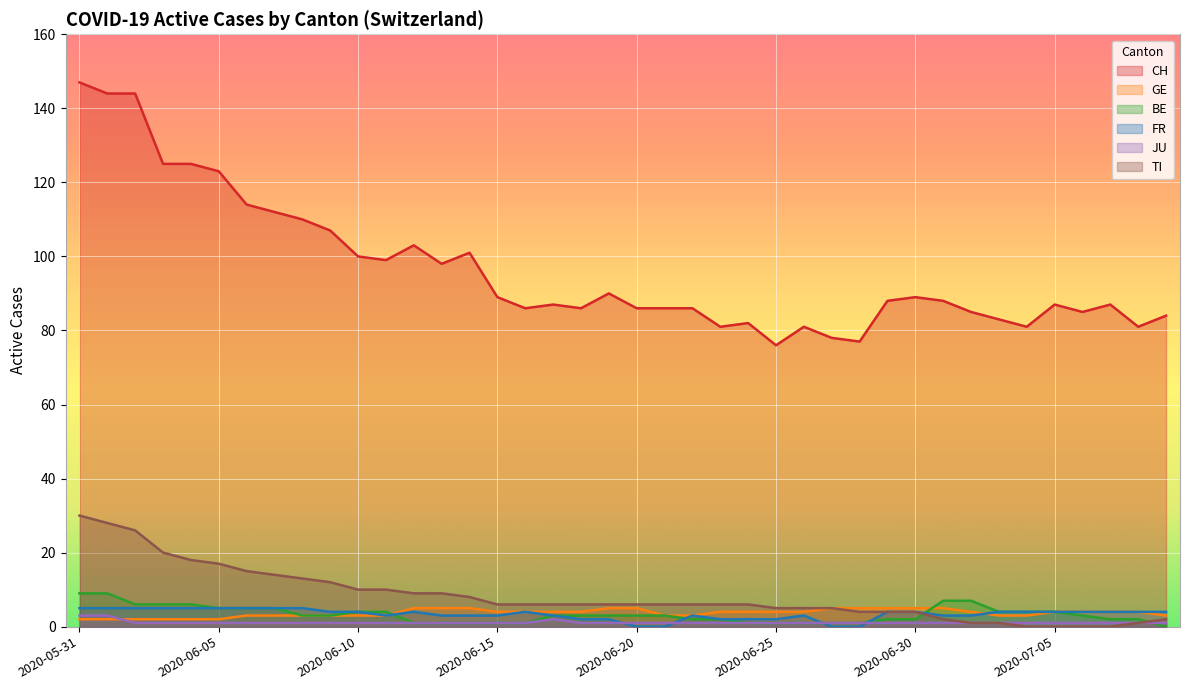

Reading right to left, transcribe all the data shown in this chart.

CH: 2020-07-09=84	2020-07-08=81	2020-07-07=87	2020-07-06=85	2020-07-05=87	2020-07-04=81	2020-07-03=83	2020-07-02=85	2020-07-01=88	2020-06-30=89	2020-06-29=88	2020-06-28=77	2020-06-27=78	2020-06-26=81	2020-06-25=76	2020-06-24=82	2020-06-23=81	2020-06-22=86	2020-06-21=86	2020-06-20=86	2020-06-19=90	2020-06-18=86	2020-06-17=87	2020-06-16=86	2020-06-15=89	2020-06-14=101	2020-06-13=98	2020-06-12=103	2020-06-11=99	2020-06-10=100	2020-06-09=107	2020-06-08=110	2020-06-07=112	2020-06-06=114	2020-06-05=123	2020-06-04=125	2020-06-03=125	2020-06-02=144	2020-06-01=144	2020-05-31=147
GE: 2020-07-09=3	2020-07-08=4	2020-07-07=4	2020-07-06=4	2020-07-05=4	2020-07-04=3	2020-07-03=3	2020-07-02=4	2020-07-01=5	2020-06-30=5	2020-06-29=5	2020-06-28=5	2020-06-27=5	2020-06-26=4	2020-06-25=4	2020-06-24=4	2020-06-23=4	2020-06-22=3	2020-06-21=3	2020-06-20=5	2020-06-19=5	2020-06-18=4	2020-06-17=4	2020-06-16=4	2020-06-15=4	2020-06-14=5	2020-06-13=5	2020-06-12=5	2020-06-11=3	2020-06-10=3	2020-06-09=3	2020-06-08=3	2020-06-07=3	2020-06-06=3	2020-06-05=2	2020-06-04=2	2020-06-03=2	2020-06-02=2	2020-06-01=2	2020-05-31=2
BE: 2020-07-09=0	2020-07-08=2	2020-07-07=2	2020-07-06=3	2020-07-05=4	2020-07-04=4	2020-07-03=4	2020-07-02=7	2020-07-01=7	2020-06-30=2	2020-06-29=2	2020-06-28=1	2020-06-27=1	2020-06-26=1	2020-06-25=1	2020-06-24=1	2020-06-23=2	2020-06-22=2	2020-06-21=3	2020-06-20=3	2020-06-19=3	2020-06-18=3	2020-06-17=3	2020-06-16=1	2020-06-15=1	2020-06-14=1	2020-06-13=1	2020-06-12=1	2020-06-11=4	2020-06-10=4	2020-06-09=3	2020-06-08=3	2020-06-07=5	2020-06-06=5	2020-06-05=5	2020-06-04=6	2020-06-03=6	2020-06-02=6	2020-06-01=9	2020-05-31=9
FR: 2020-07-09=4	2020-07-08=4	2020-07-07=4	2020-07-06=4	2020-07-05=4	2020-07-04=4	2020-07-03=4	2020-07-02=3	2020-07-01=3	2020-06-30=4	2020-06-29=4	2020-06-28=0	2020-06-27=0	2020-06-26=3	2020-06-25=2	2020-06-24=2	2020-06-23=2	2020-06-22=3	2020-06-21=0	2020-06-20=0	2020-06-19=2	2020-06-18=2	2020-06-17=3	2020-06-16=4	2020-06-15=3	2020-06-14=3	2020-06-13=3	2020-06-12=4	2020-06-11=3	2020-06-10=4	2020-06-09=4	2020-06-08=5	2020-06-07=5	2020-06-06=5	2020-06-05=5	2020-06-04=5	2020-06-03=5	2020-06-02=5	2020-06-01=5	2020-05-31=5
JU: 2020-07-09=1	2020-07-08=1	2020-07-07=1	2020-07-06=1	2020-07-05=1	2020-07-04=1	2020-07-03=1	2020-07-02=1	2020-07-01=1	2020-06-30=1	2020-06-29=1	2020-06-28=1	2020-06-27=1	2020-06-26=1	2020-06-25=1	2020-06-24=1	2020-06-23=1	2020-06-22=1	2020-06-21=1	2020-06-20=1	2020-06-19=1	2020-06-18=1	2020-06-17=2	2020-06-16=1	2020-06-15=1	2020-06-14=1	2020-06-13=1	2020-06-12=1	2020-06-11=1	2020-06-10=1	2020-06-09=1	2020-06-08=1	2020-06-07=1	2020-06-06=1	2020-06-05=1	2020-06-04=1	2020-06-03=1	2020-06-02=1	2020-06-01=3	2020-05-31=3
TI: 2020-07-09=2	2020-07-08=1	2020-07-07=0	2020-07-06=0	2020-07-05=0	2020-07-04=0	2020-07-03=1	2020-07-02=1	2020-07-01=2	2020-06-30=4	2020-06-29=4	2020-06-28=4	2020-06-27=5	2020-06-26=5	2020-06-25=5	2020-06-24=6	2020-06-23=6	2020-06-22=6	2020-06-21=6	2020-06-20=6	2020-06-19=6	2020-06-18=6	2020-06-17=6	2020-06-16=6	2020-06-15=6	2020-06-14=8	2020-06-13=9	2020-06-12=9	2020-06-11=10	2020-06-10=10	2020-06-09=12	2020-06-08=13	2020-06-07=14	2020-06-06=15	2020-06-05=17	2020-06-04=18	2020-06-03=20	2020-06-02=26	2020-06-01=28	2020-05-31=30